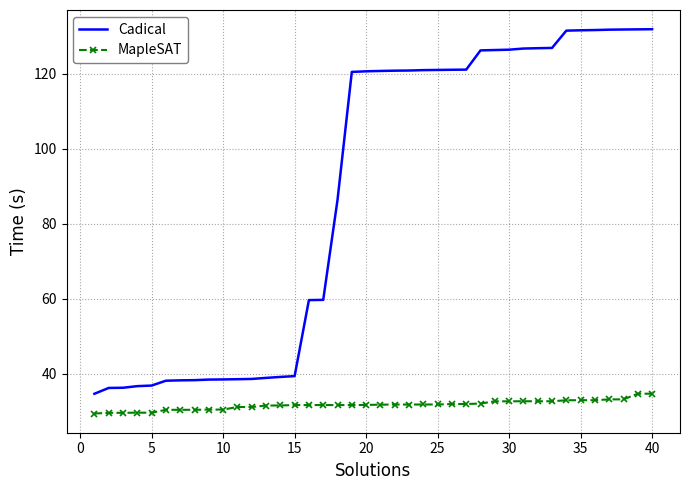

True or false: Cadical and MapleSAT intersect in this chart.

False